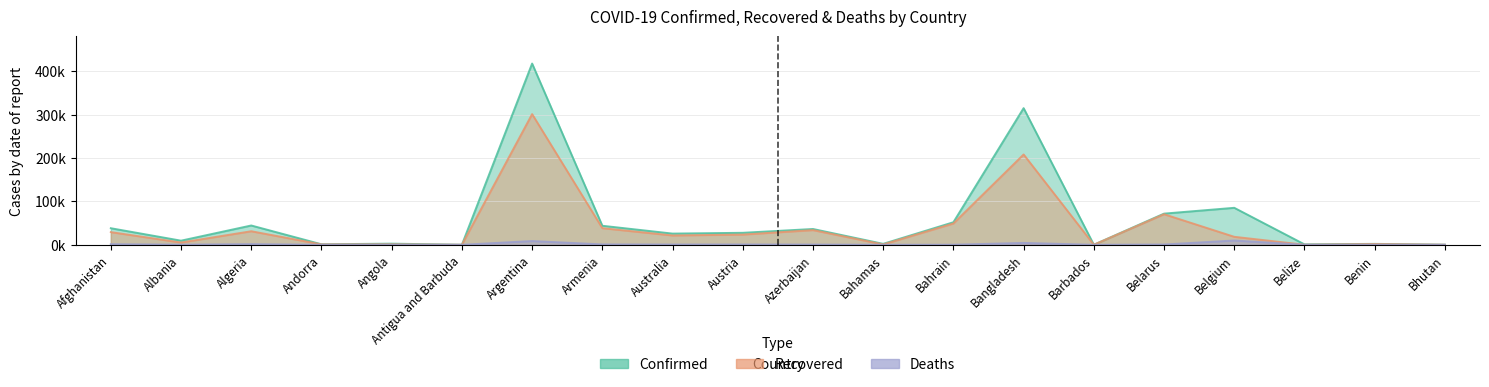

List the series in order of their peak value, lowest first.

Deaths, Recovered, Confirmed